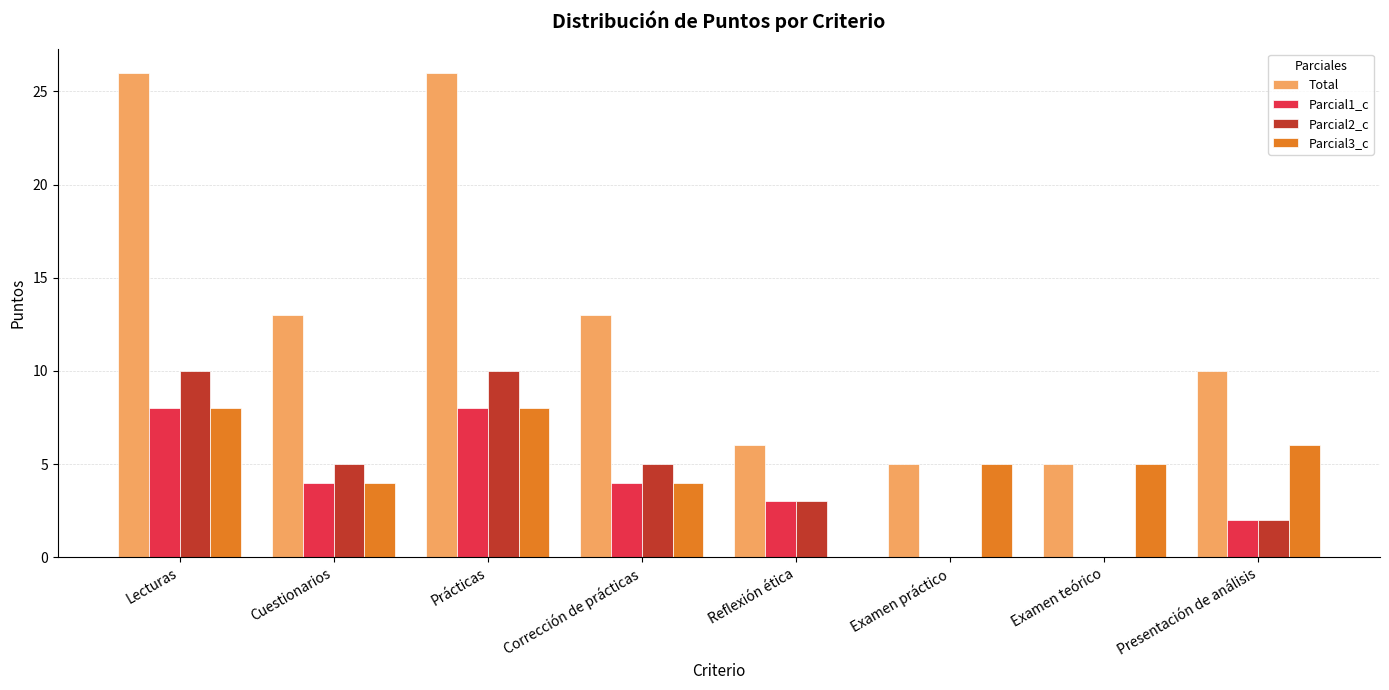

Which series has the largest total across all categories?

Total